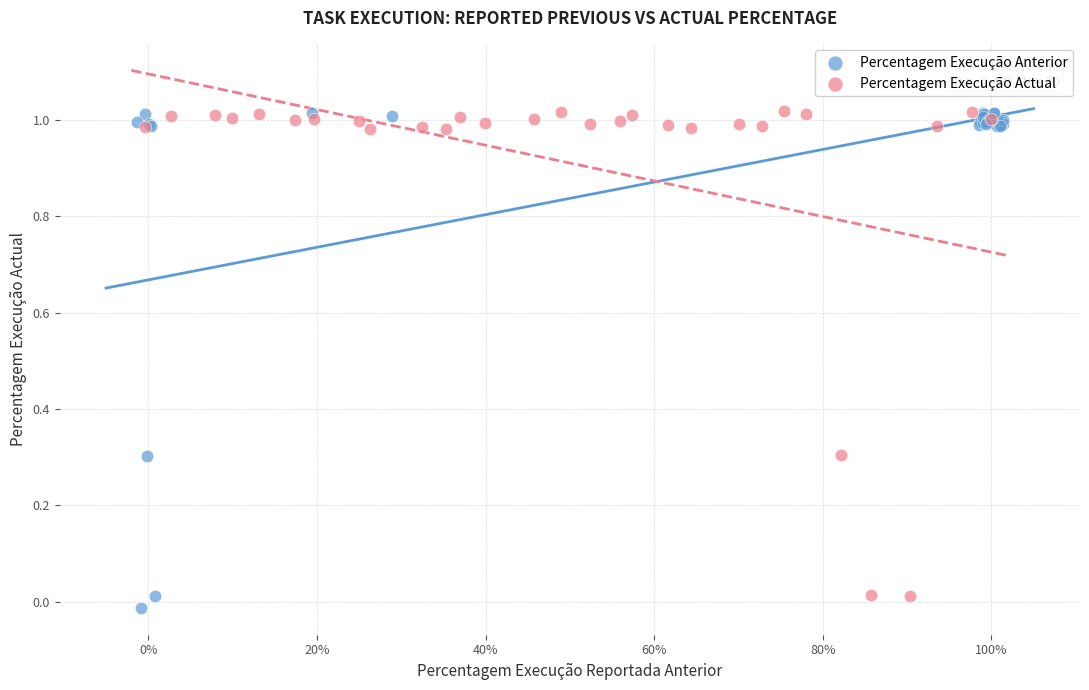

Which series contains the lowest Y value?

Percentagem Execução Anterior